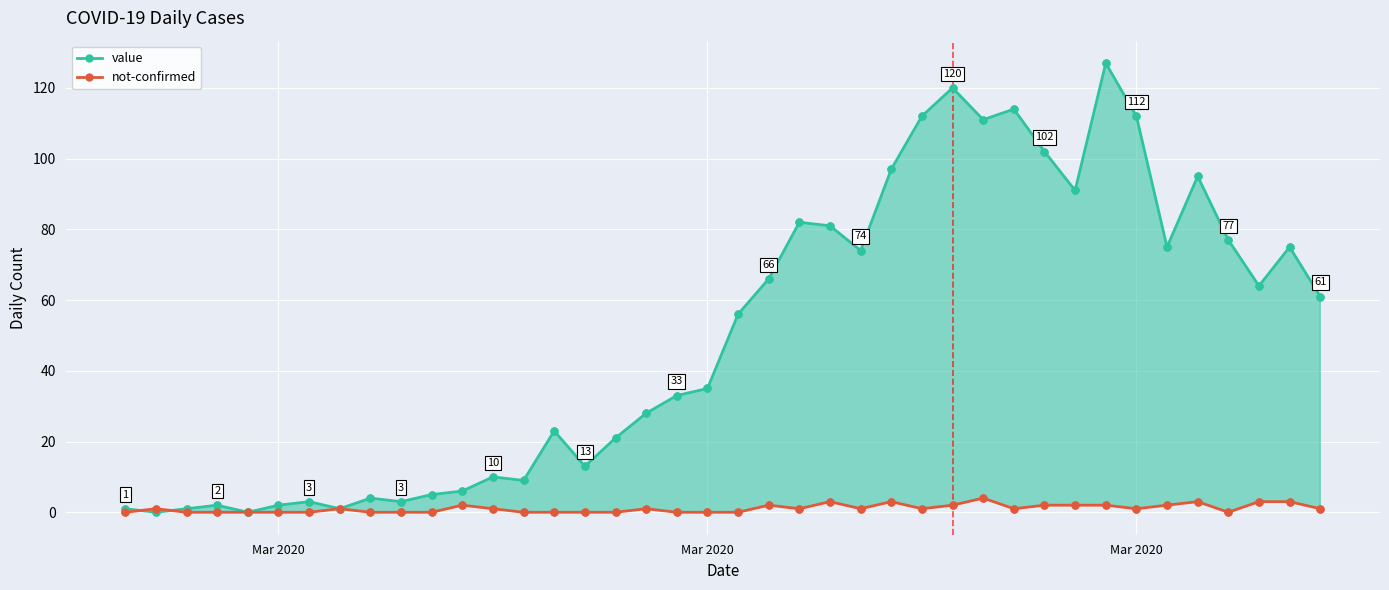

At how many categories does at least one series exceed 78?

12